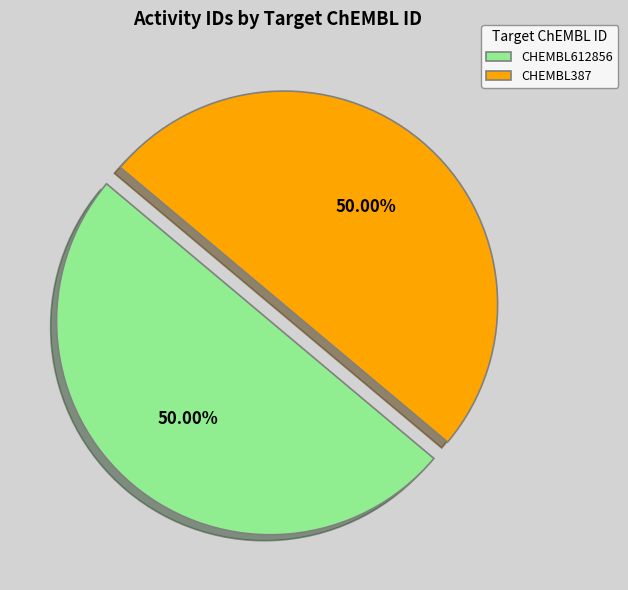

Combined, what portion of the pie is CHEMBL387 and CHEMBL612856?

100.0%